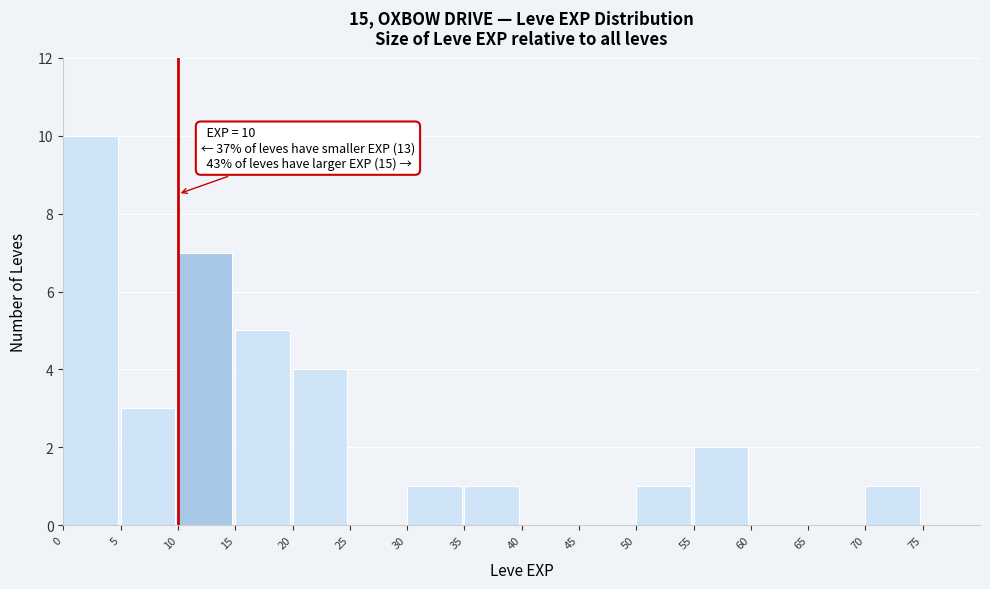

Which range on the x-axis has the tallest bar?

0 to 5